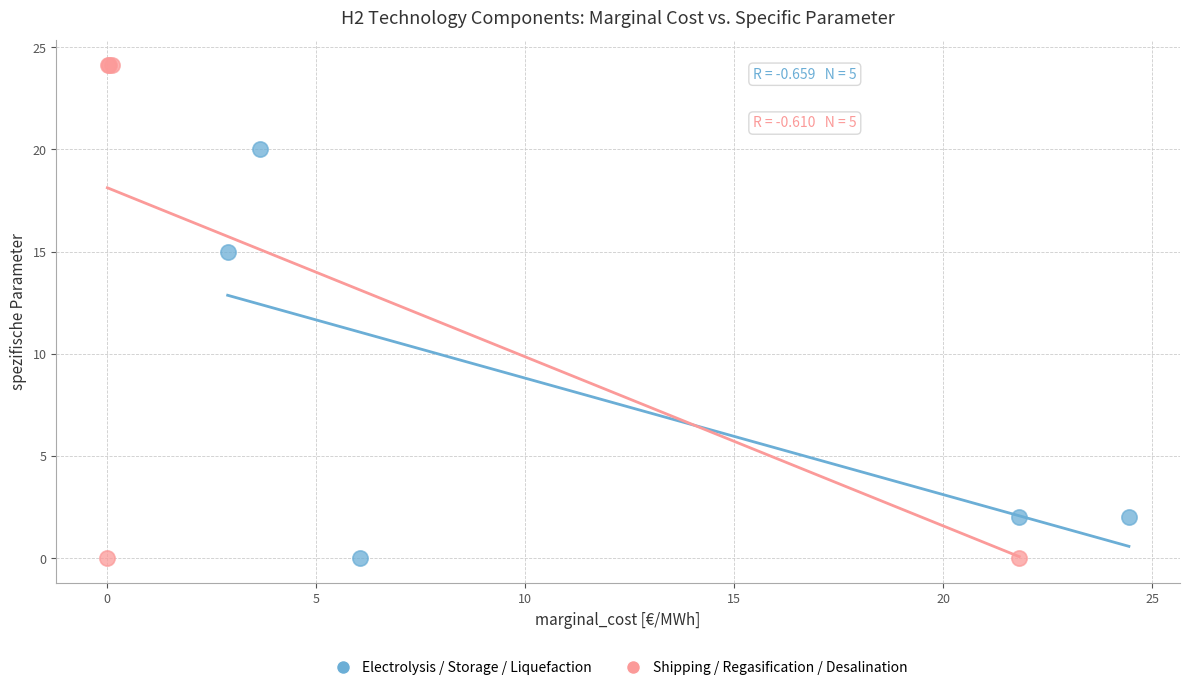

Which series has the largest Y range (max minus min)?

Shipping / Regasification / Desalination